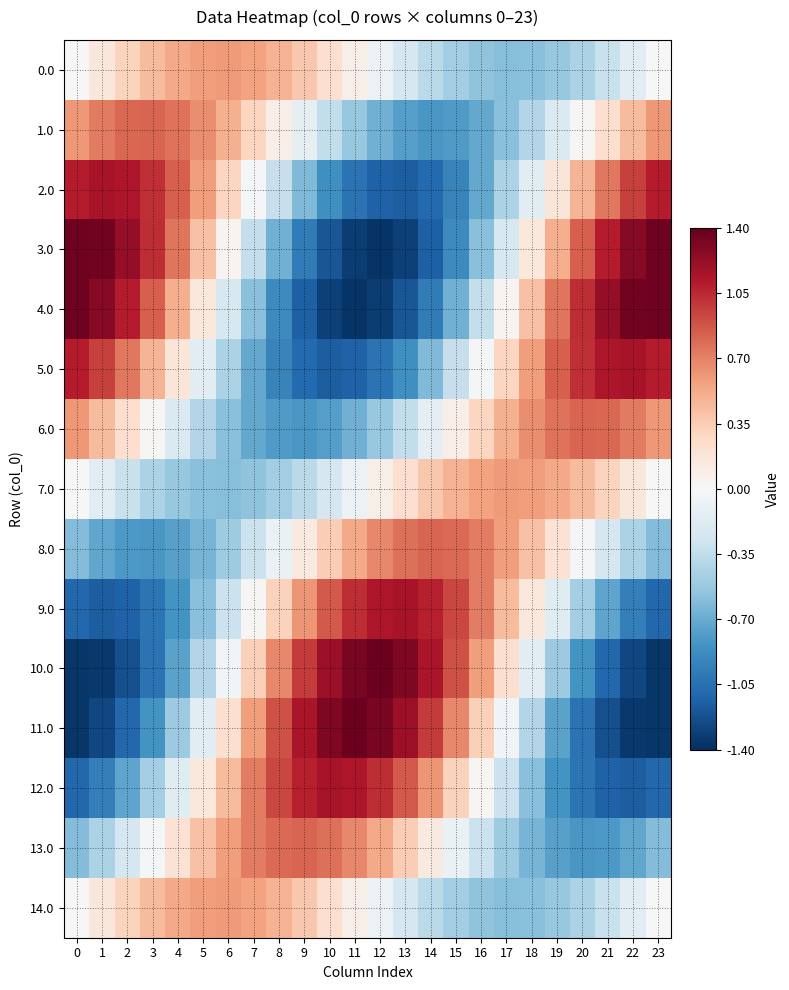

Reading right to left, extract all data points from this chart.

0.0: 23=0.0	22=-0.2	21=-0.3	20=-0.4	19=-0.5	18=-0.6	17=-0.6	16=-0.6	15=-0.5	14=-0.4	13=-0.2	12=-0.1	11=0.1	10=0.2	9=0.4	8=0.5	7=0.6	6=0.6	5=0.6	4=0.5	3=0.4	2=0.3	1=0.2	0=0.0
1.0: 23=0.6	22=0.4	21=0.2	20=0.0	19=-0.2	18=-0.4	17=-0.6	16=-0.7	15=-0.8	14=-0.8	13=-0.8	12=-0.7	11=-0.5	10=-0.3	9=-0.1	8=0.1	7=0.3	6=0.5	5=0.7	4=0.8	3=0.8	2=0.8	1=0.7	0=0.6
2.0: 23=1.1	22=1.0	21=0.7	20=0.5	19=0.2	18=-0.1	17=-0.4	16=-0.7	15=-0.9	14=-1.1	13=-1.2	12=-1.1	11=-1.0	10=-0.9	9=-0.6	8=-0.3	7=-0.0	6=0.3	5=0.6	4=0.8	3=1.0	2=1.1	1=1.2	0=1.1
3.0: 23=1.4	22=1.3	21=1.1	20=0.8	19=0.5	18=0.1	17=-0.2	16=-0.6	15=-0.9	14=-1.1	13=-1.3	12=-1.4	11=-1.3	10=-1.2	9=-1.0	8=-0.7	7=-0.3	6=0.0	5=0.4	4=0.7	3=1.0	2=1.2	1=1.4	0=1.4
4.0: 23=1.4	22=1.4	21=1.2	20=1.0	19=0.7	18=0.4	17=0.0	16=-0.3	15=-0.7	14=-1.0	13=-1.2	12=-1.3	11=-1.4	10=-1.3	9=-1.1	8=-0.9	7=-0.6	6=-0.2	5=0.1	4=0.5	3=0.8	2=1.1	1=1.3	0=1.4
5.0: 23=1.1	22=1.2	21=1.1	20=1.0	19=0.8	18=0.6	17=0.3	16=-0.0	15=-0.3	14=-0.6	13=-0.9	12=-1.0	11=-1.1	10=-1.2	9=-1.1	8=-0.9	7=-0.7	6=-0.4	5=-0.1	4=0.2	3=0.5	2=0.7	1=1.0	0=1.1
6.0: 23=0.6	22=0.7	21=0.8	20=0.8	19=0.8	18=0.7	17=0.5	16=0.3	15=0.1	14=-0.1	13=-0.3	12=-0.5	11=-0.7	10=-0.8	9=-0.8	8=-0.8	7=-0.7	6=-0.6	5=-0.4	4=-0.2	3=0.0	2=0.2	1=0.4	0=0.6
7.0: 23=0.0	22=0.2	21=0.3	20=0.4	19=0.5	18=0.6	17=0.6	16=0.6	15=0.5	14=0.4	13=0.2	12=0.1	11=-0.1	10=-0.2	9=-0.4	8=-0.5	7=-0.6	6=-0.6	5=-0.6	4=-0.5	3=-0.4	2=-0.3	1=-0.2	0=-0.0
8.0: 23=-0.6	22=-0.4	21=-0.2	20=-0.0	19=0.2	18=0.4	17=0.6	16=0.7	15=0.8	14=0.8	13=0.8	12=0.7	11=0.5	10=0.3	9=0.1	8=-0.1	7=-0.3	6=-0.5	5=-0.7	4=-0.8	3=-0.8	2=-0.8	1=-0.7	0=-0.6
9.0: 23=-1.1	22=-1.0	21=-0.7	20=-0.5	19=-0.2	18=0.1	17=0.4	16=0.7	15=0.9	14=1.1	13=1.2	12=1.1	11=1.0	10=0.9	9=0.6	8=0.3	7=0.0	6=-0.3	5=-0.6	4=-0.8	3=-1.0	2=-1.1	1=-1.2	0=-1.1
10.0: 23=-1.4	22=-1.3	21=-1.1	20=-0.8	19=-0.5	18=-0.1	17=0.2	16=0.6	15=0.9	14=1.1	13=1.3	12=1.4	11=1.3	10=1.2	9=1.0	8=0.7	7=0.3	6=-0.0	5=-0.4	4=-0.7	3=-1.0	2=-1.2	1=-1.4	0=-1.4
11.0: 23=-1.4	22=-1.4	21=-1.2	20=-1.0	19=-0.7	18=-0.4	17=-0.0	16=0.3	15=0.7	14=1.0	13=1.2	12=1.3	11=1.4	10=1.3	9=1.1	8=0.9	7=0.6	6=0.2	5=-0.1	4=-0.5	3=-0.8	2=-1.1	1=-1.3	0=-1.4
12.0: 23=-1.1	22=-1.2	21=-1.1	20=-1.0	19=-0.8	18=-0.6	17=-0.3	16=0.0	15=0.3	14=0.6	13=0.9	12=1.0	11=1.1	10=1.2	9=1.1	8=0.9	7=0.7	6=0.4	5=0.1	4=-0.2	3=-0.5	2=-0.7	1=-1.0	0=-1.1
13.0: 23=-0.6	22=-0.7	21=-0.8	20=-0.8	19=-0.8	18=-0.7	17=-0.5	16=-0.3	15=-0.1	14=0.1	13=0.3	12=0.5	11=0.7	10=0.8	9=0.8	8=0.8	7=0.7	6=0.6	5=0.4	4=0.2	3=-0.0	2=-0.2	1=-0.4	0=-0.6
14.0: 23=-0.0	22=-0.2	21=-0.3	20=-0.4	19=-0.5	18=-0.6	17=-0.6	16=-0.6	15=-0.5	14=-0.4	13=-0.2	12=-0.1	11=0.1	10=0.2	9=0.4	8=0.5	7=0.6	6=0.6	5=0.6	4=0.5	3=0.4	2=0.3	1=0.2	0=-0.0